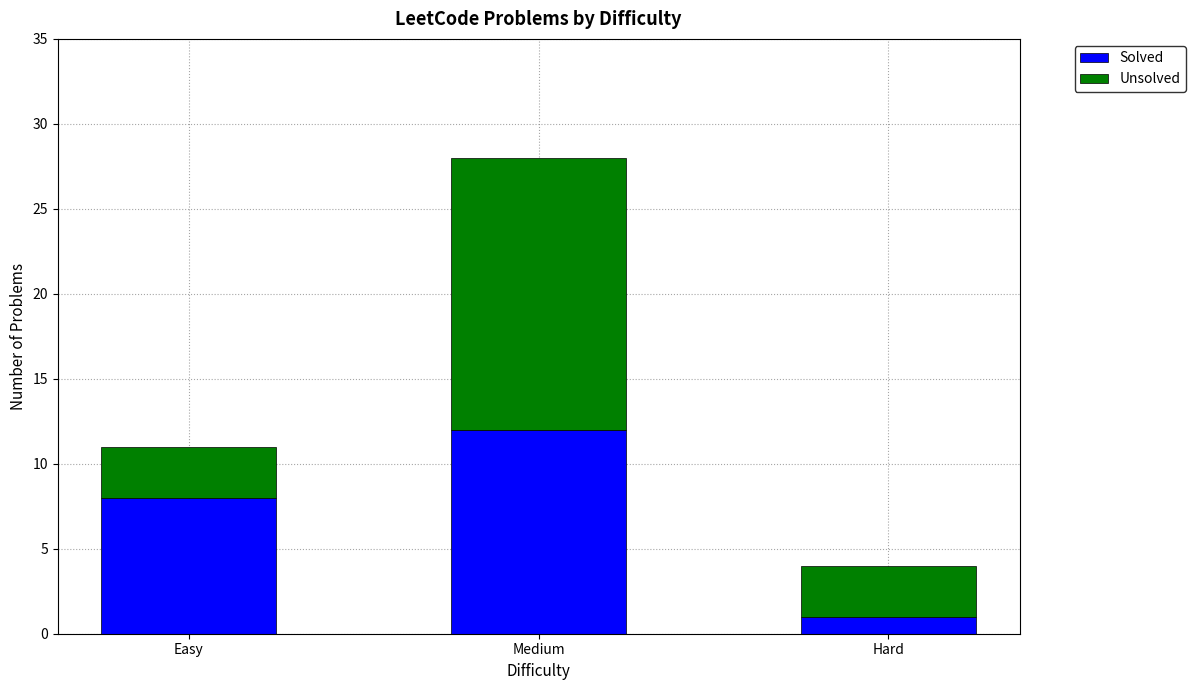

At which category is the sum across all series the highest?

Medium